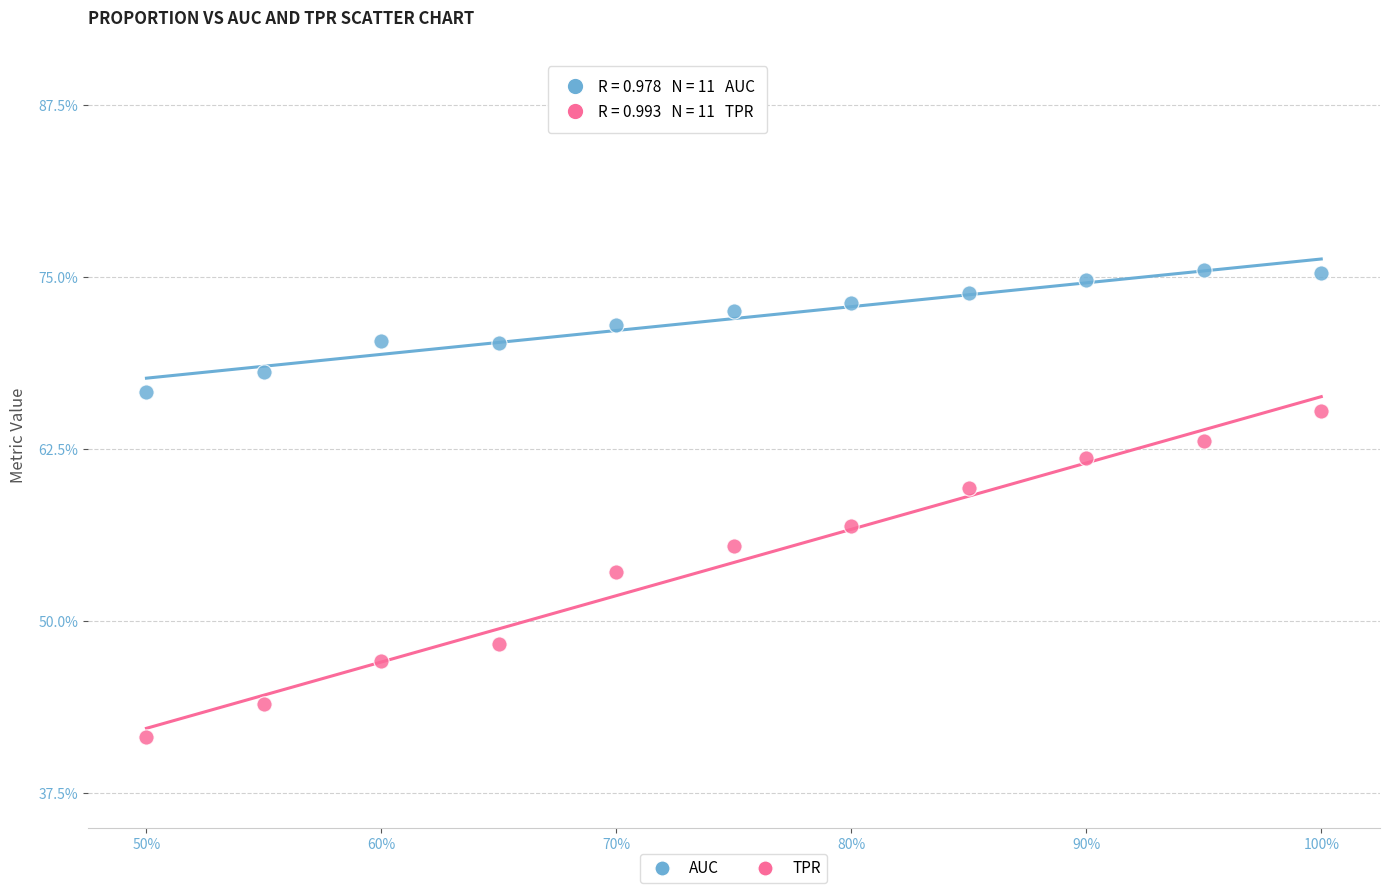

Which series contains the highest Y value?

AUC